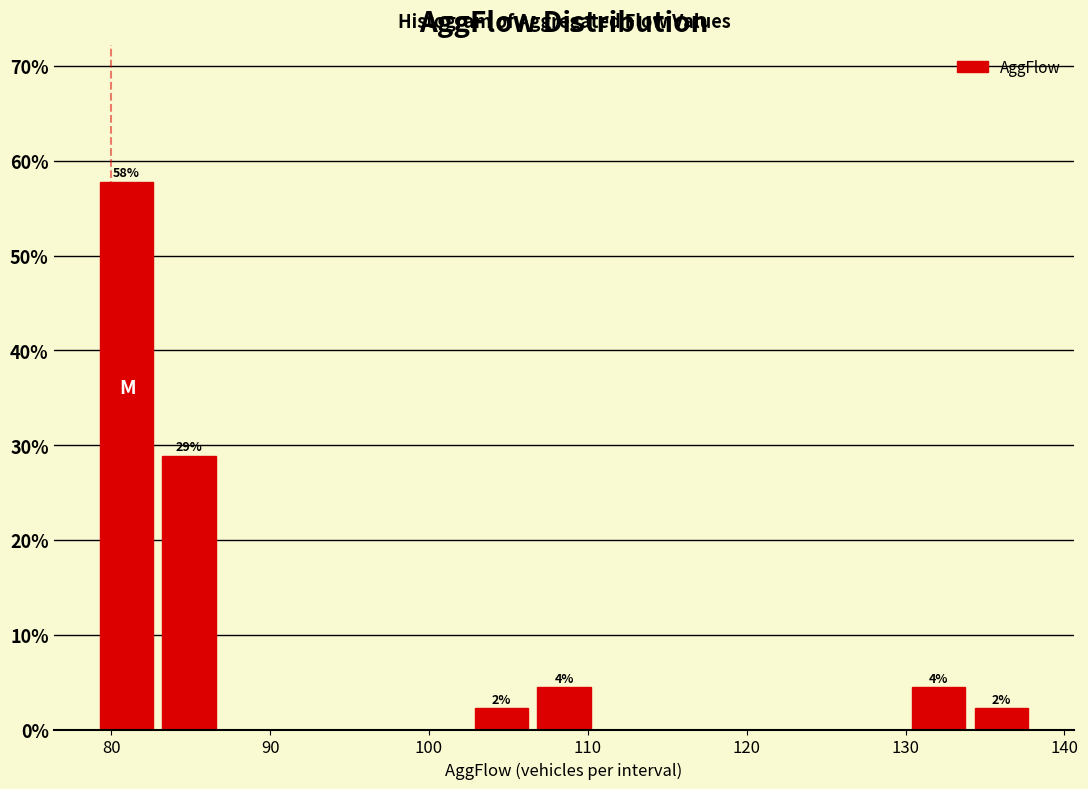

Read against the x-axis, roughly where is the centre of the tallest bar?

81